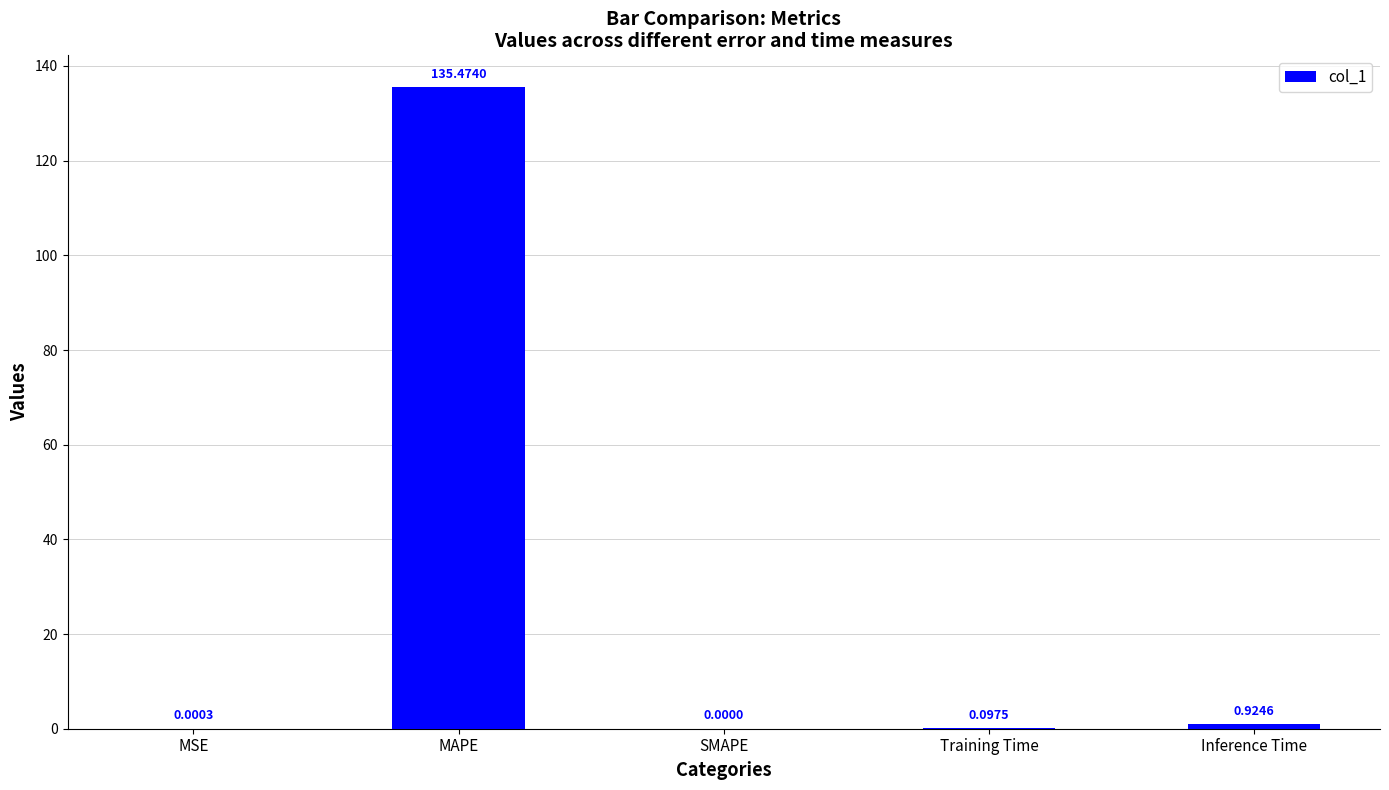

What is the average value?

27.3